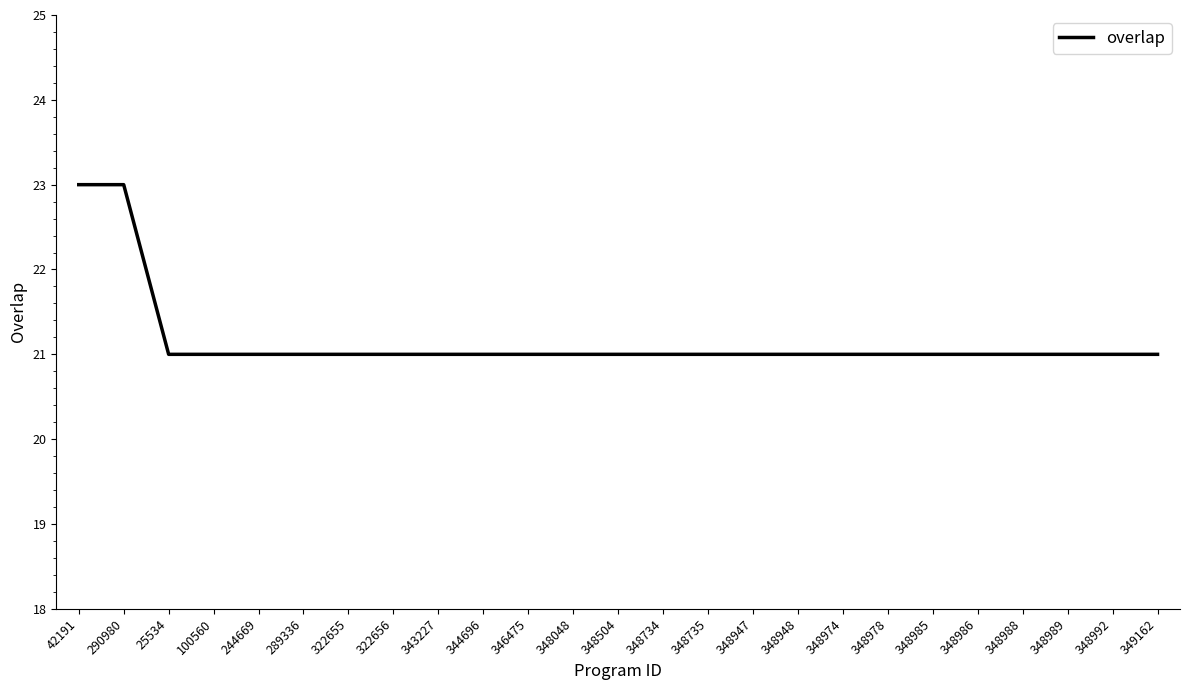

The chart shows a value of 21 at 289336. True or false?

True